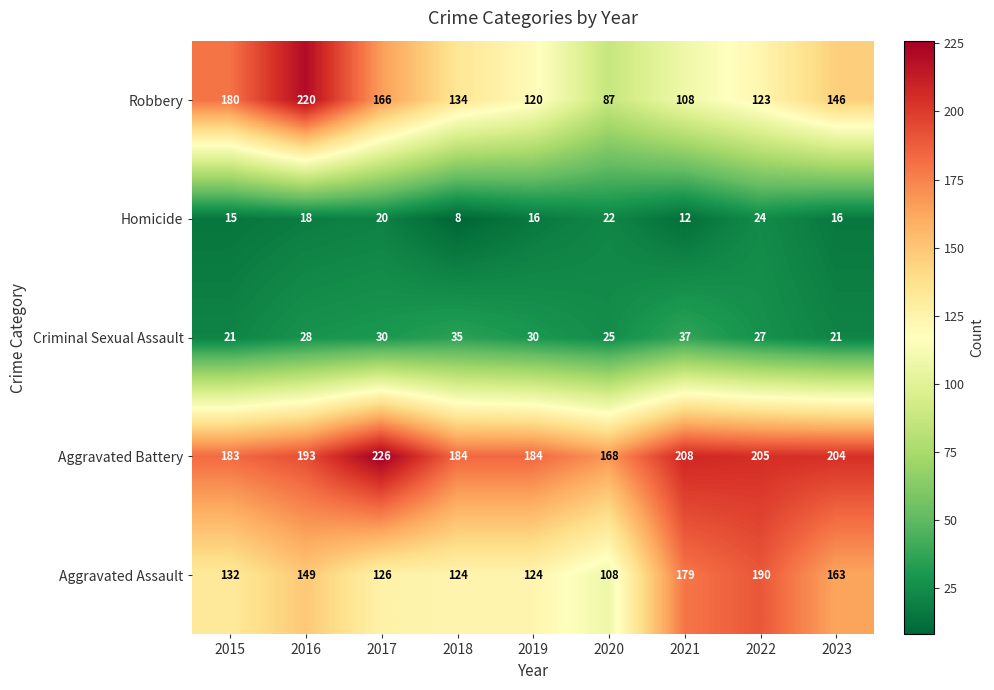

Which series has the widest spread of values?

Robbery